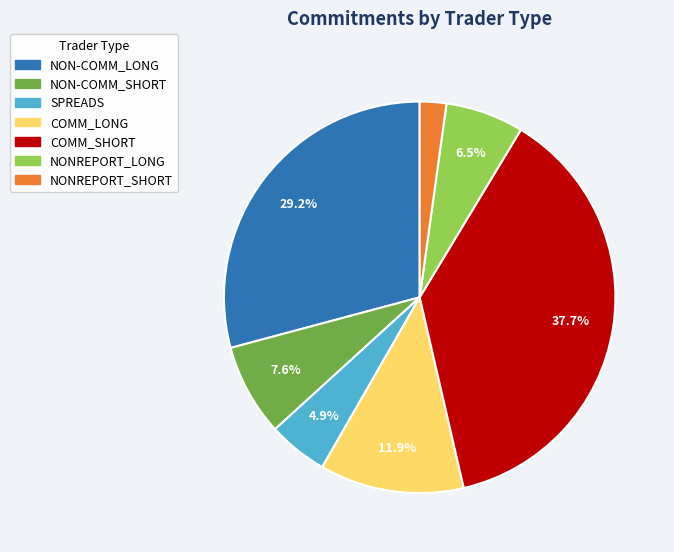

Is it true that NONREPORT_SHORT is 2% of the pie?

True